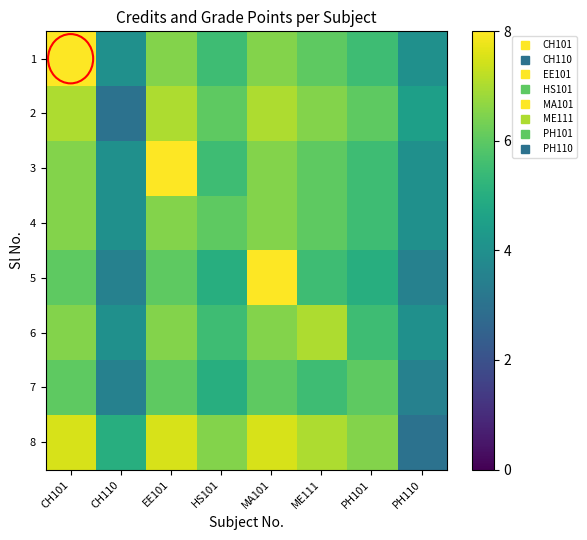

What is the total value across all series at CH110?

31.0